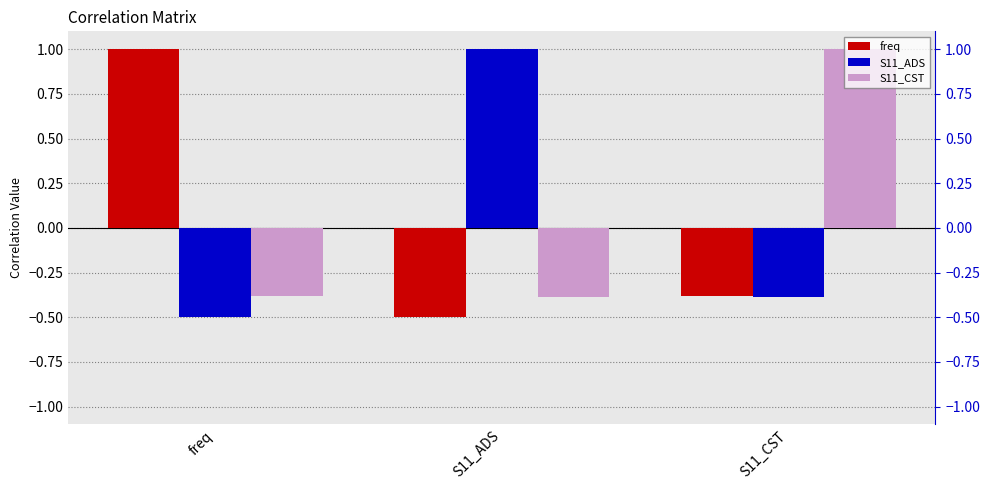

What is the difference between the maximum and minimum values in the freq series?

1.5